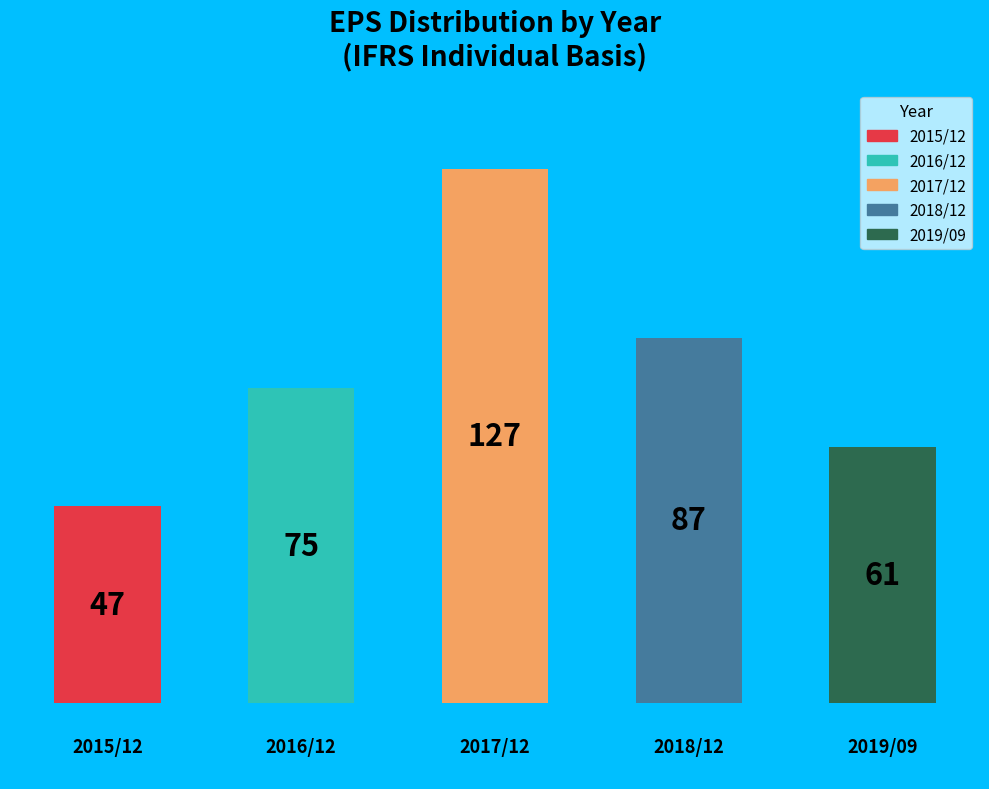

What is the value of the 3rd bar from the left?

127